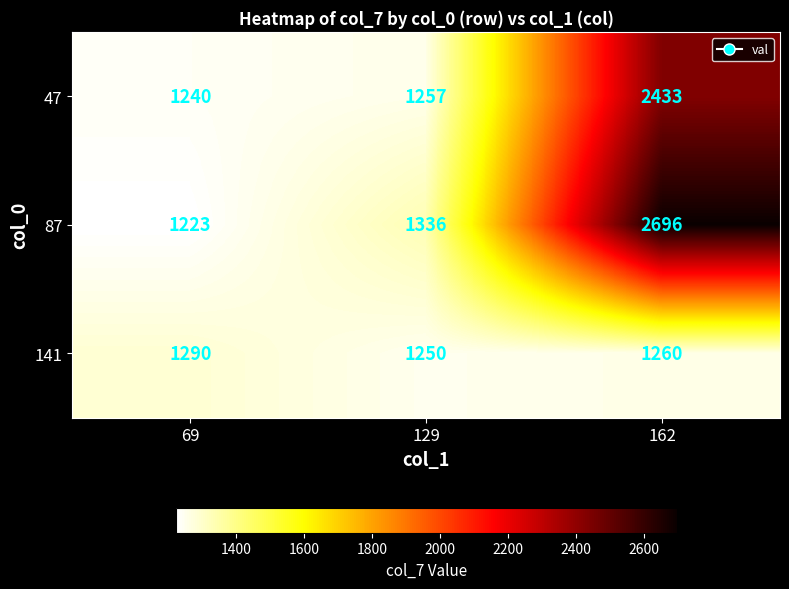

How many data points does each series have?

3